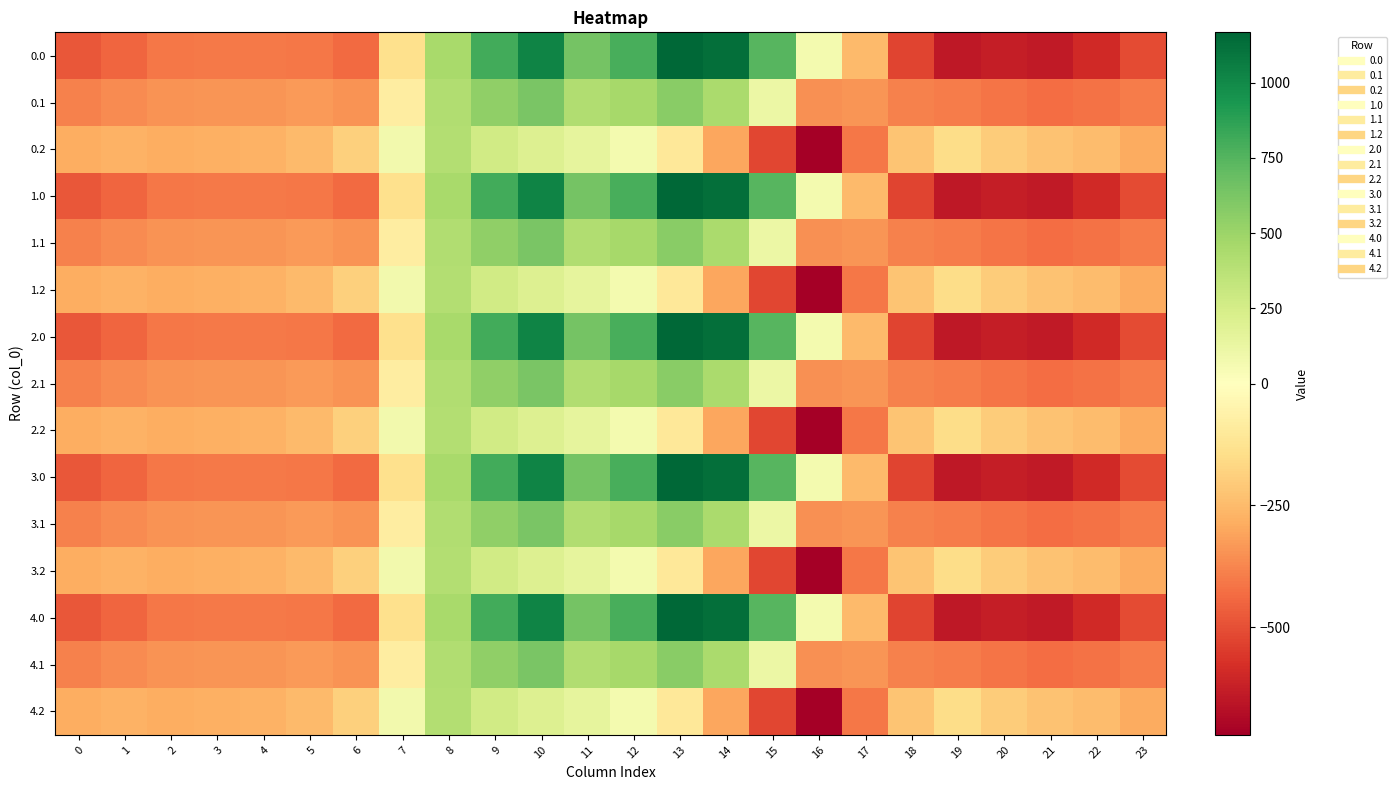

Rank the series by their maximum value, from highest to lowest.

0.0, 1.0, 2.0, 3.0, 4.0, 0.1, 1.1, 2.1, 3.1, 4.1, 0.2, 1.2, 2.2, 3.2, 4.2